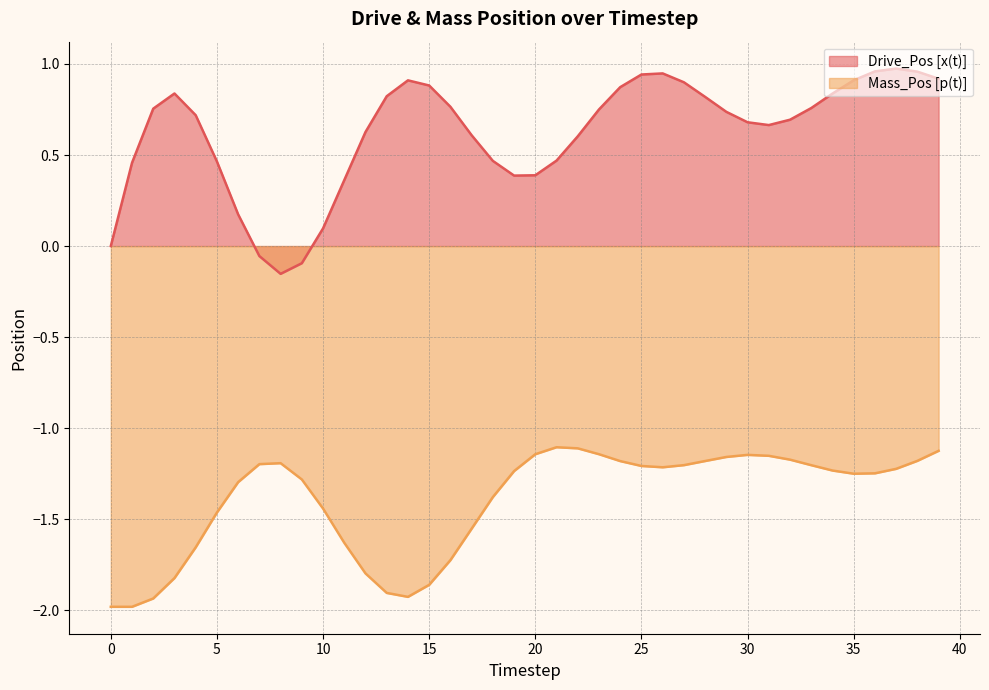

Does the chart have visible grid lines?

Yes